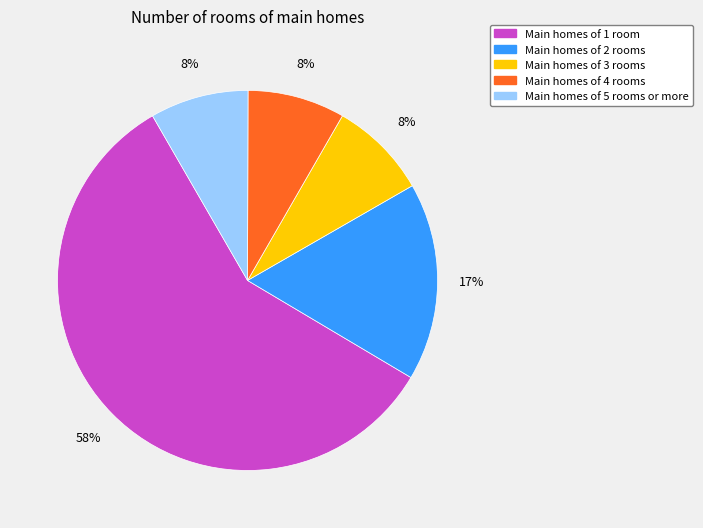

Which slice is the largest?

Main homes of 1 room